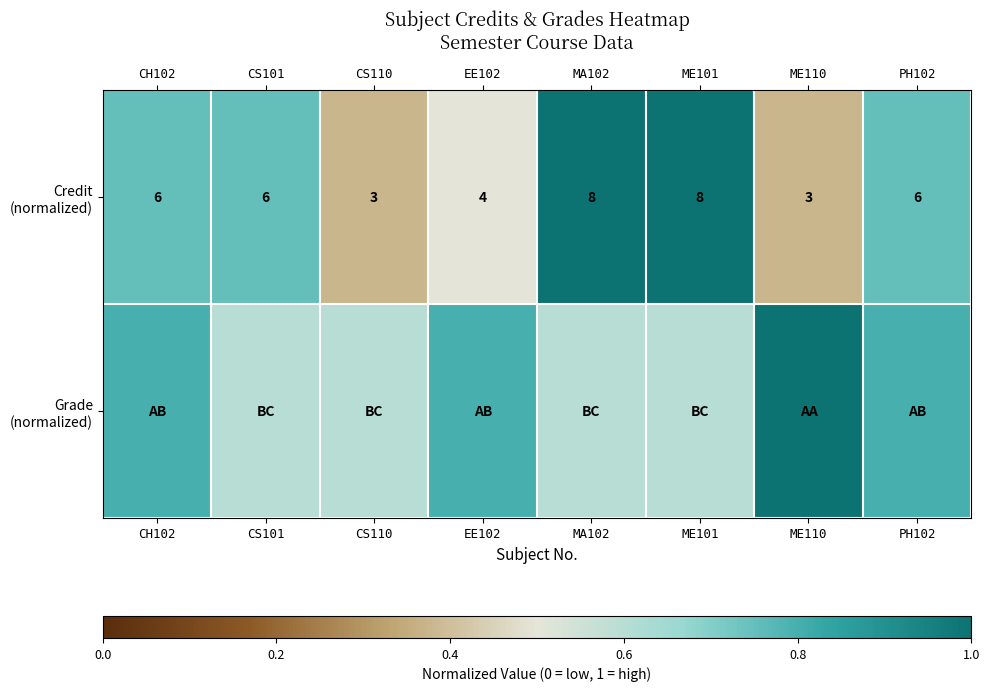

What is the approximate value of Grade (normalized) at ME101?

0.6